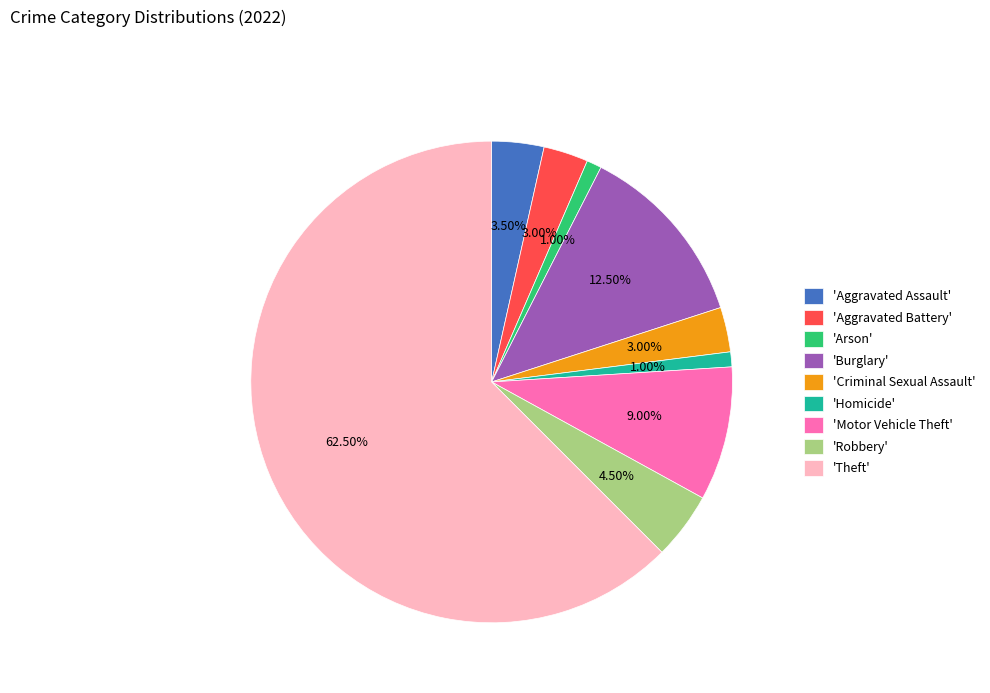

Approximately how many times larger is the value at 'Motor Vehicle Theft' compared to 'Criminal Sexual Assault'?

3.0